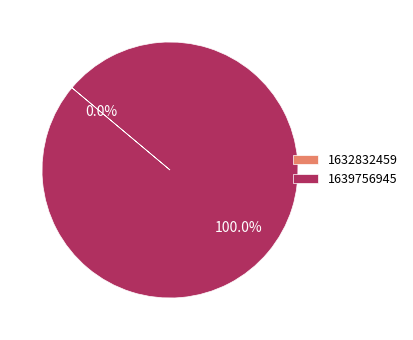

How many slices are in this pie chart?

2